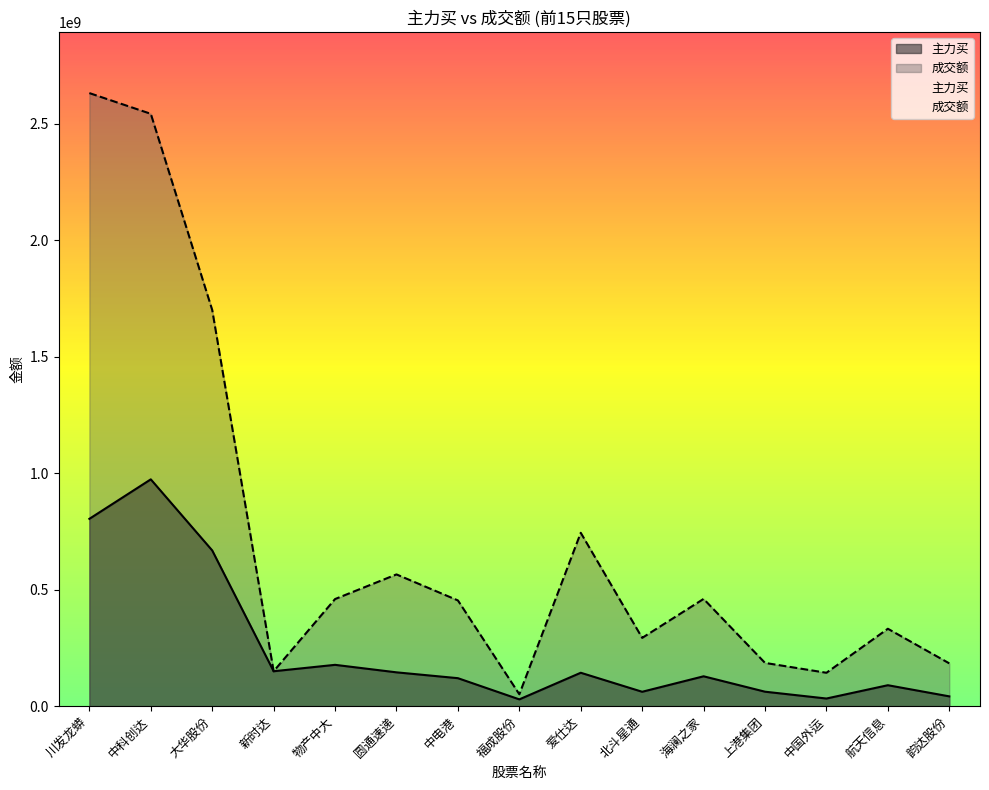

Reading right to left, list all the values displayed in this chart.

主力买: 42126710	89946293	32837078	62132232	128235888	61800449	143415092	29194784	120153097	145211262	177397502	149898690	668319209	973420119	803943418
成交额: 183713069	332278217	143340276	185676509	460316614	293064767	744063936	51149856	453842358	565433482	459695038	149898690	1700209805	2542066728	2631027969